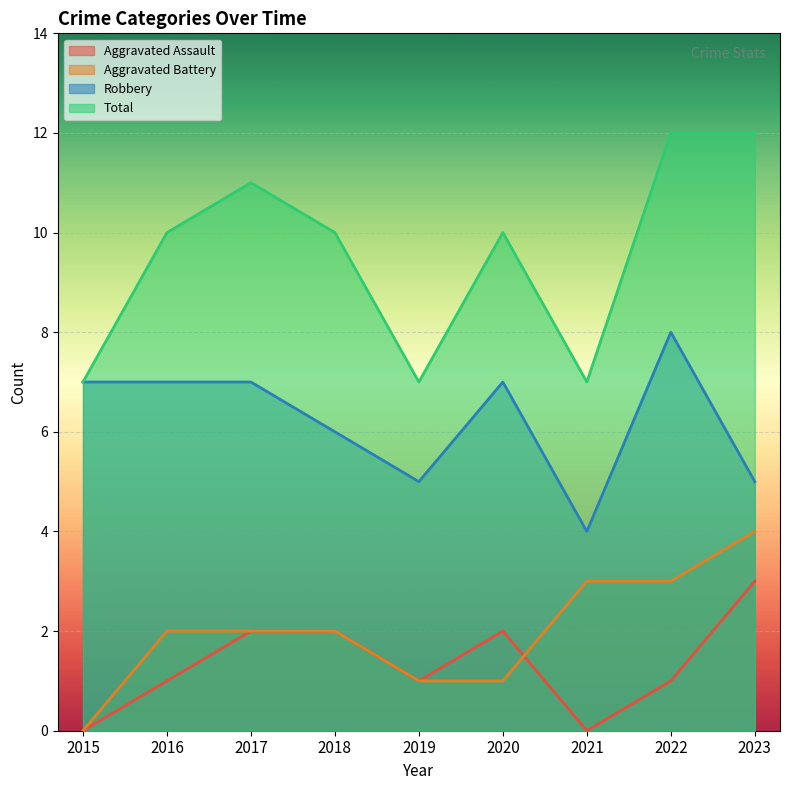

What is the sum of the Aggravated Assault values at 2021 and 2016?

1